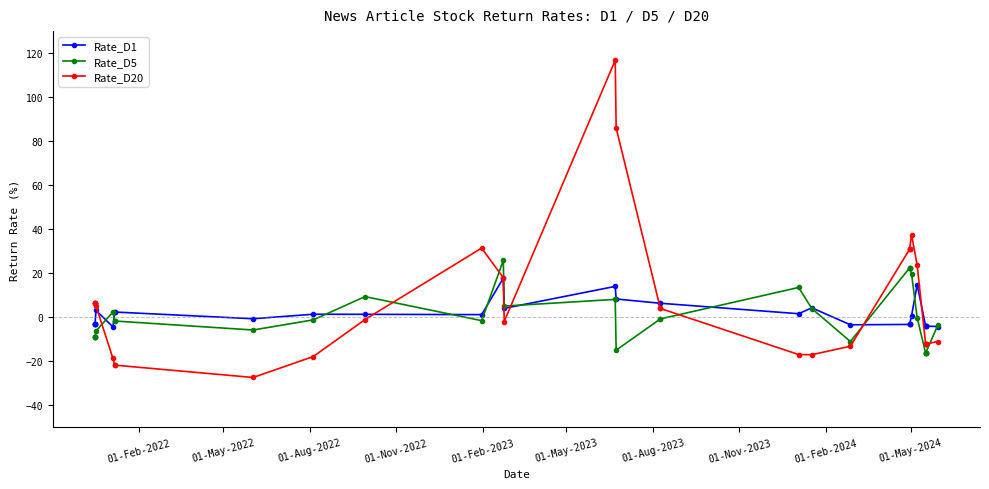

Which has a higher value, 01-Feb-2022 or 01-Feb-2024?

01-Feb-2024